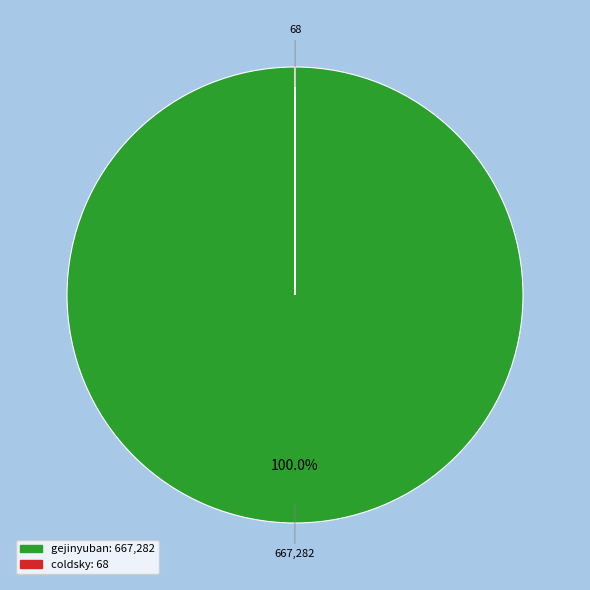

To the nearest percent, what is the difference between the largest and smallest slice percentages?

100%